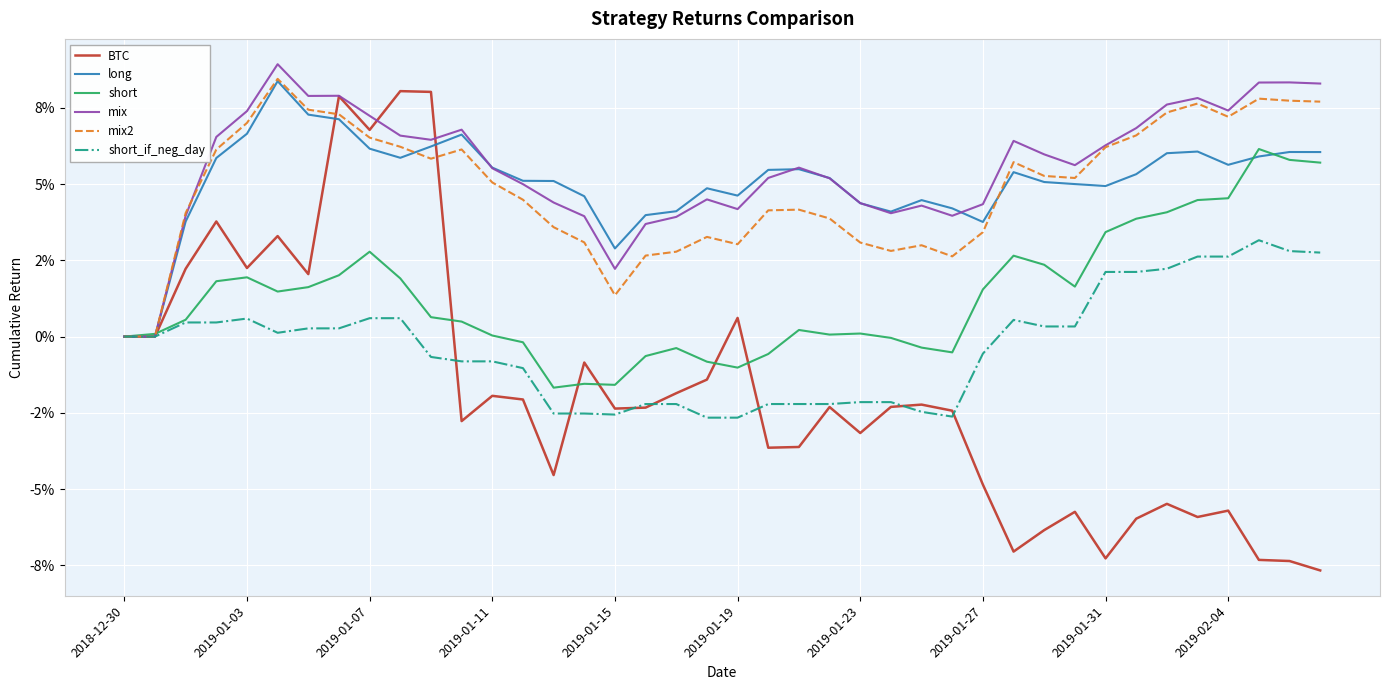

True or false: short_if_neg_day and mix2 intersect in this chart.

False